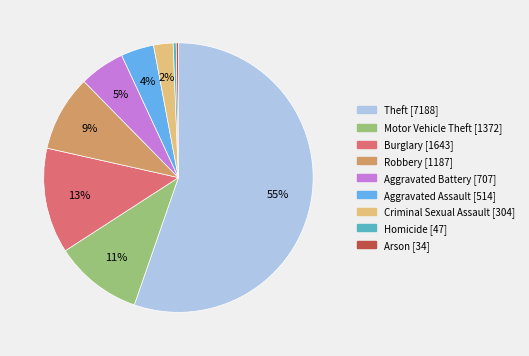

To the nearest percent, what percentage of the pie is Aggravated Assault?

4%